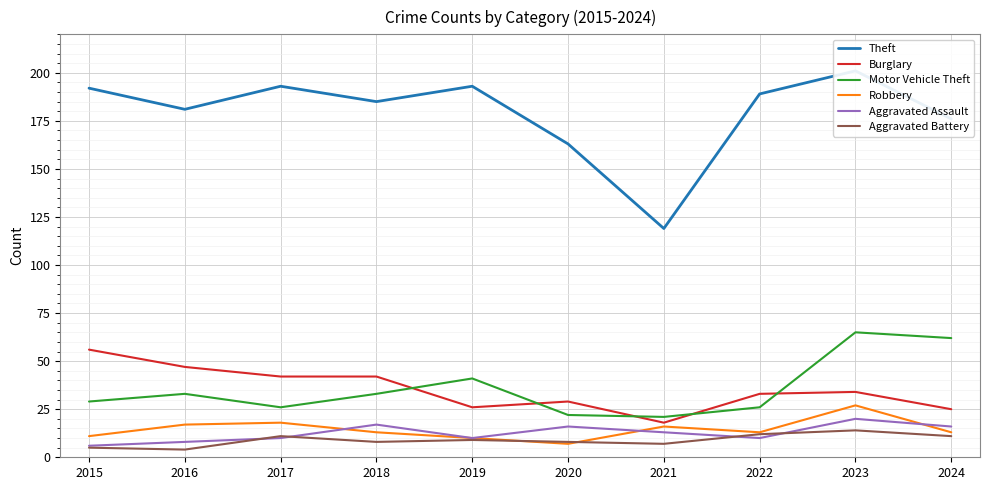

Does the chart display data point markers on the line(s)?

No